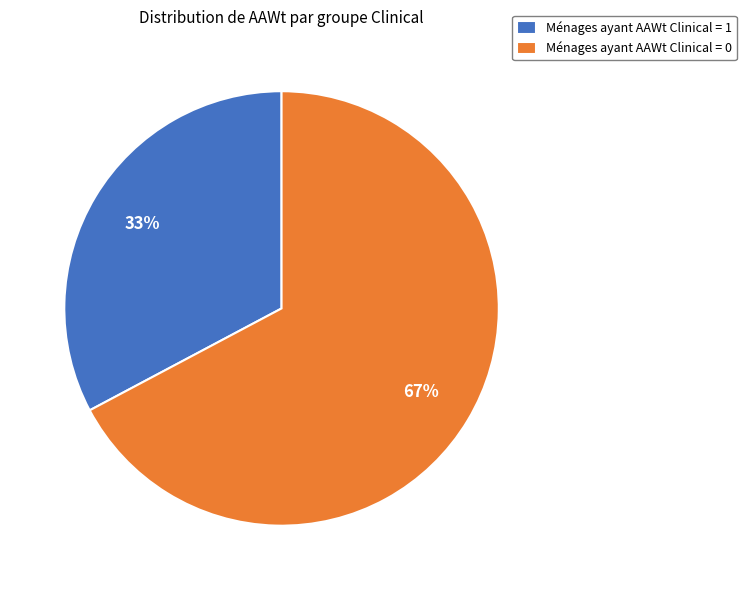

True or false: Ménages ayant AAWt Clinical = 1 accounts for 23% of the total.

False